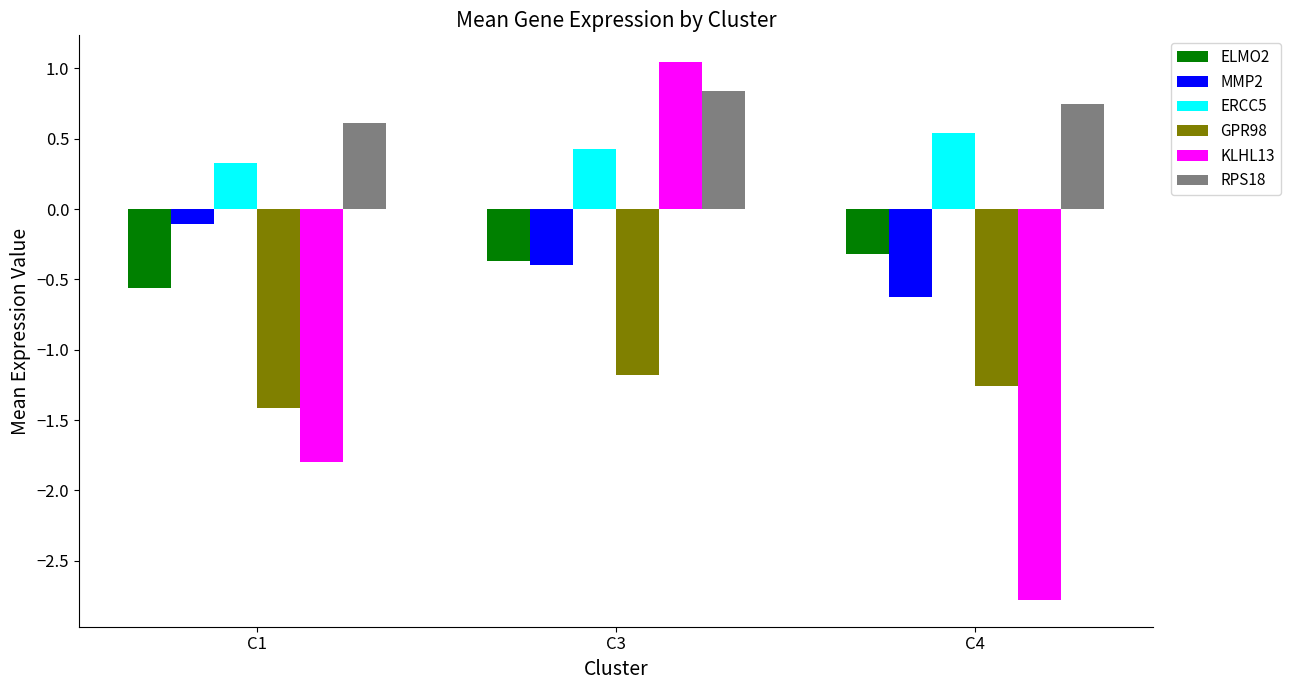

What is the sum of all ERCC5 values?

1.3